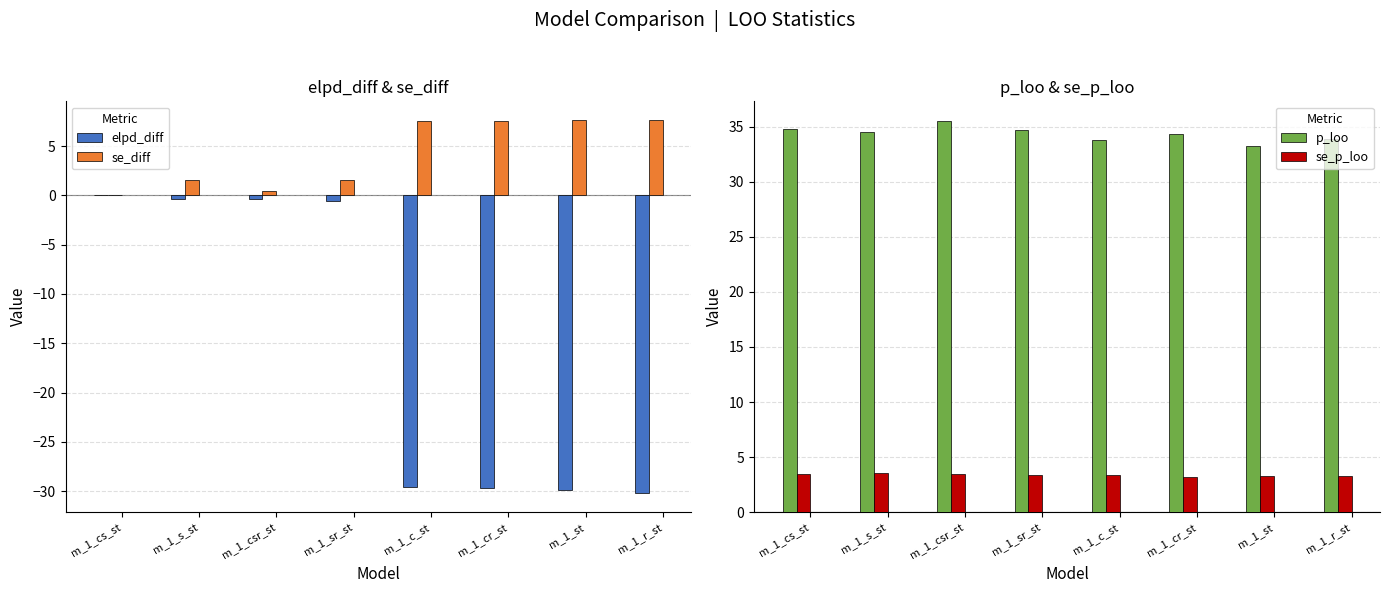

Is the value of elpd_diff at m_1_csr_st greater than the value of se_p_loo at m_1_cr_st?

No